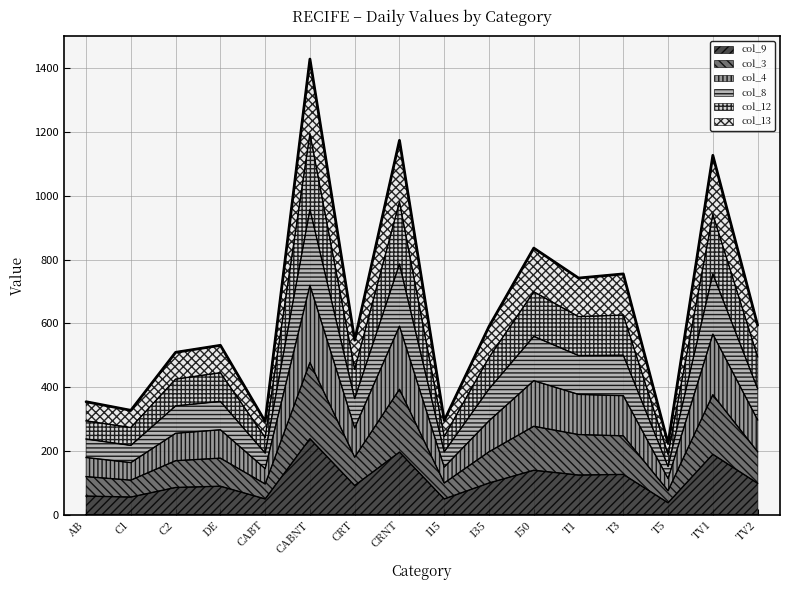

At which category is the sum across all series the highest?

CABNT